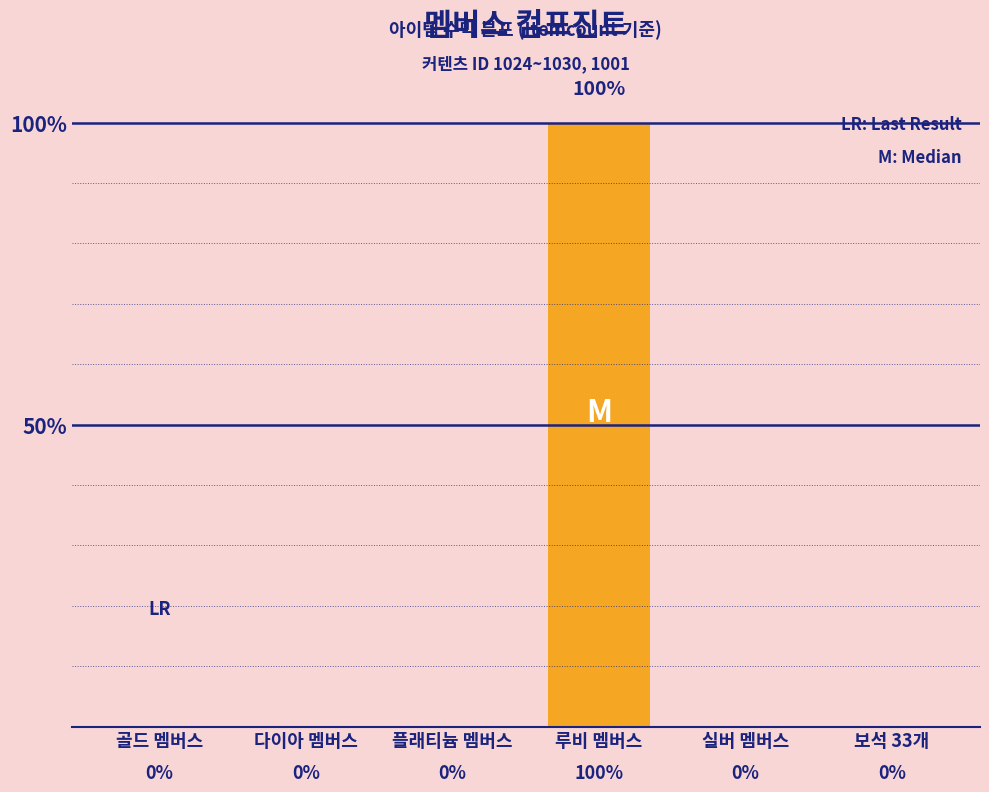

Is it true that the value at 보석 33개 is -43?

False